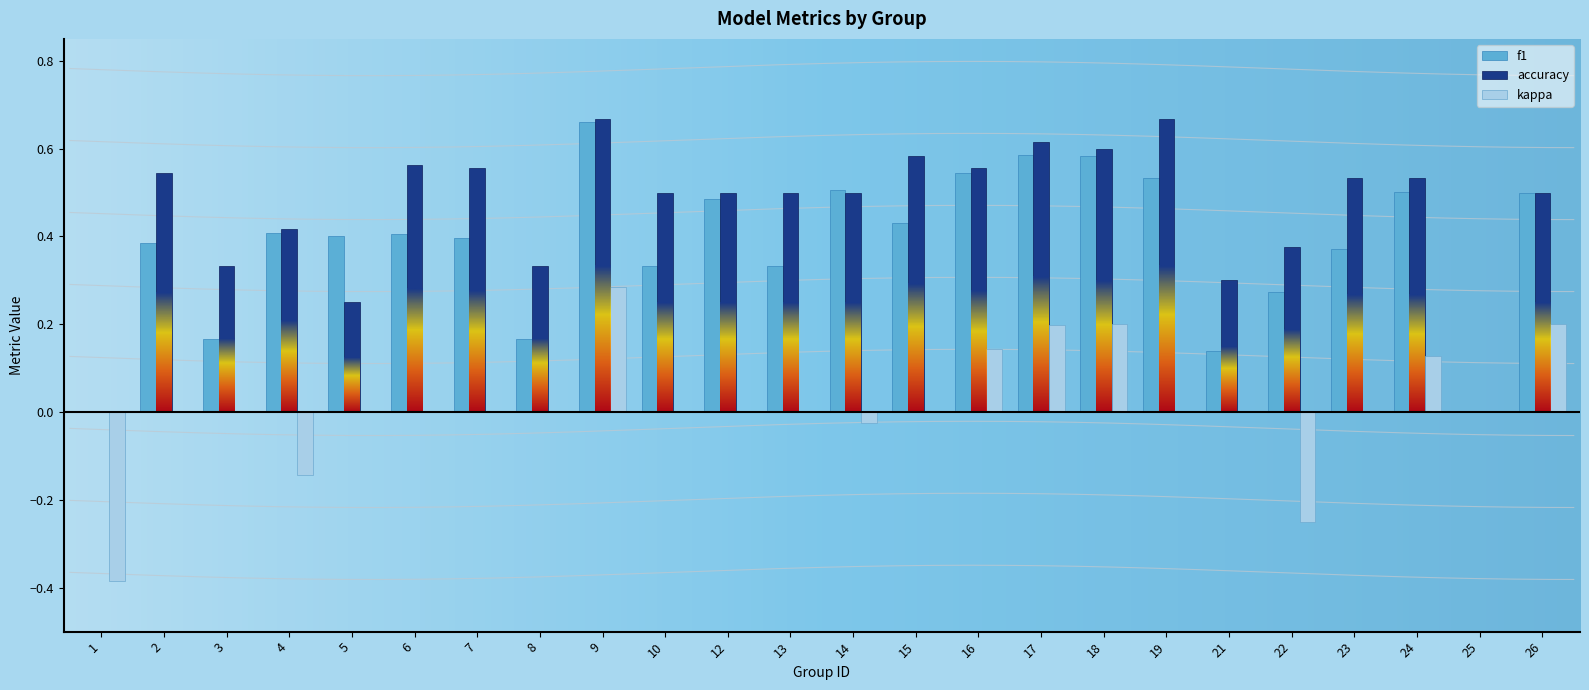

Reading left to right, extract all data points from this chart.

f1: 0.0	0.4	0.2	0.4	0.4	0.4	0.4	0.2	0.7	0.3	0.5	0.3	0.5	0.4	0.5	0.6	0.6	0.5	0.1	0.3	0.4	0.5	0.0	0.5
accuracy: 0.0	0.5	0.3	0.4	0.2	0.6	0.6	0.3	0.7	0.5	0.5	0.5	0.5	0.6	0.6	0.6	0.6	0.7	0.3	0.4	0.5	0.5	0.0	0.5
kappa: -0.4	0.0	0.0	-0.1	0.0	0.0	0.0	0.0	0.3	0.0	0.0	0.0	-0.0	0.0	0.1	0.2	0.2	0.0	0.0	-0.2	0.0	0.1	0.0	0.2